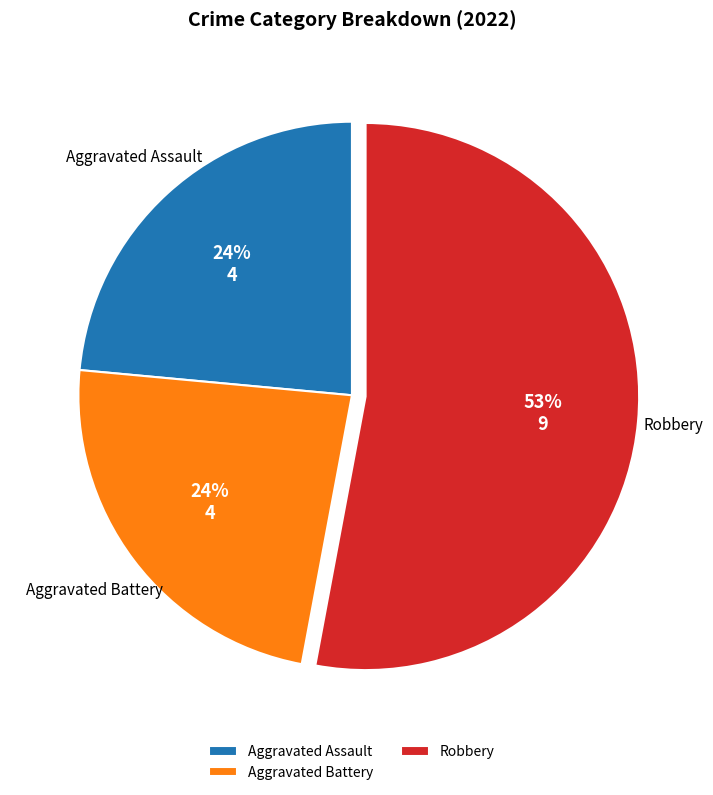

Count the number of slices in the pie.

3